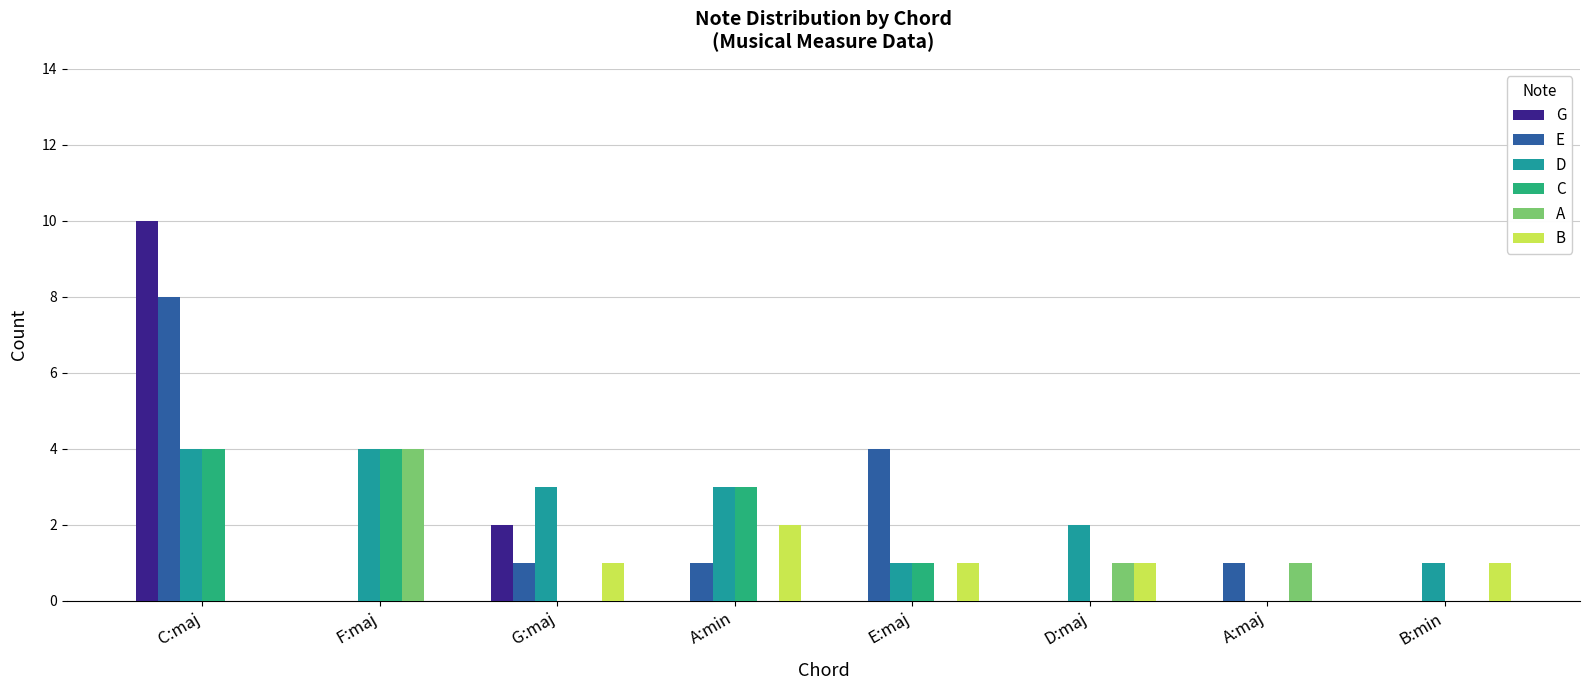

How many distinct data groups are displayed?

6